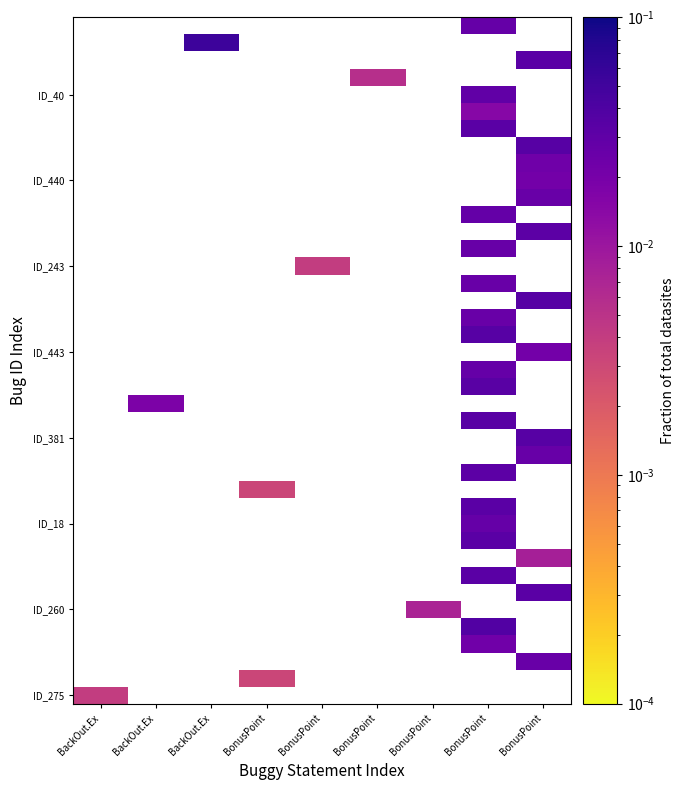

At which category does the chart reach its minimum across all series?

BonusPoint